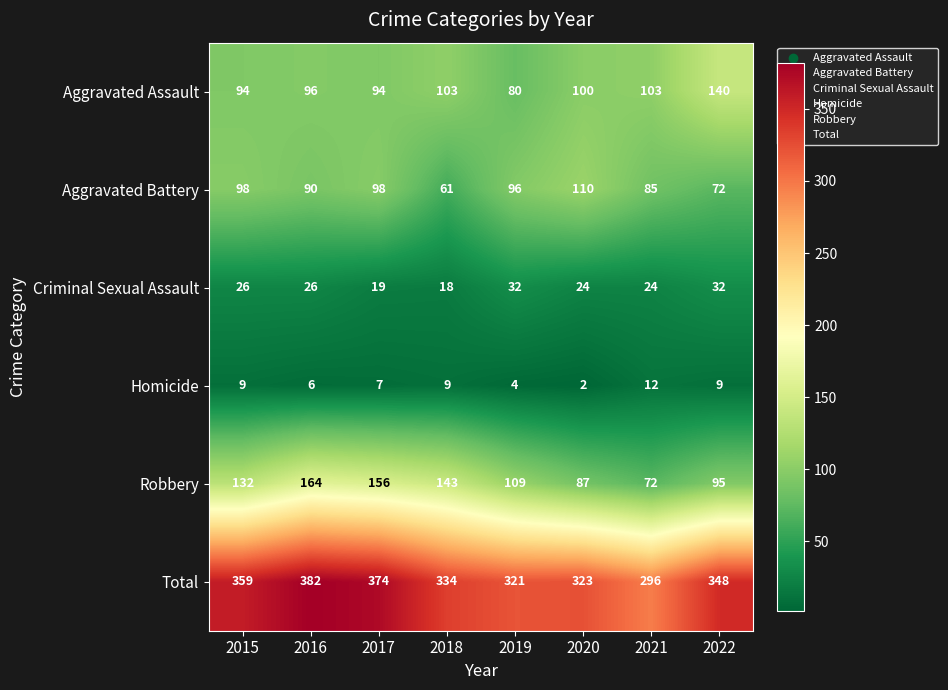

Rank the series by their maximum value, from lowest to highest.

Homicide, Criminal Sexual Assault, Aggravated Battery, Aggravated Assault, Robbery, Total